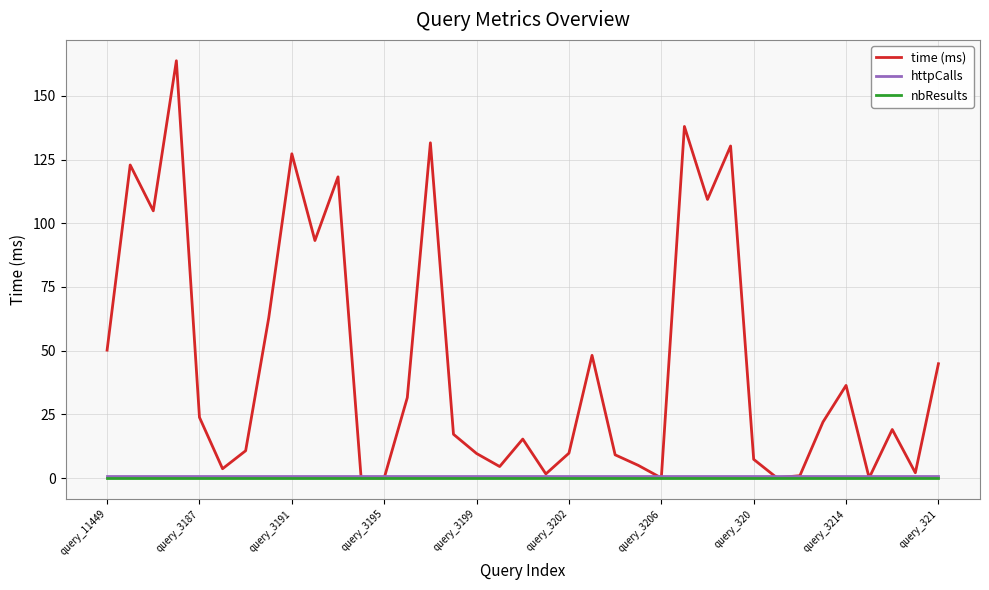

What is the highest value of the time (ms) series?

163.8